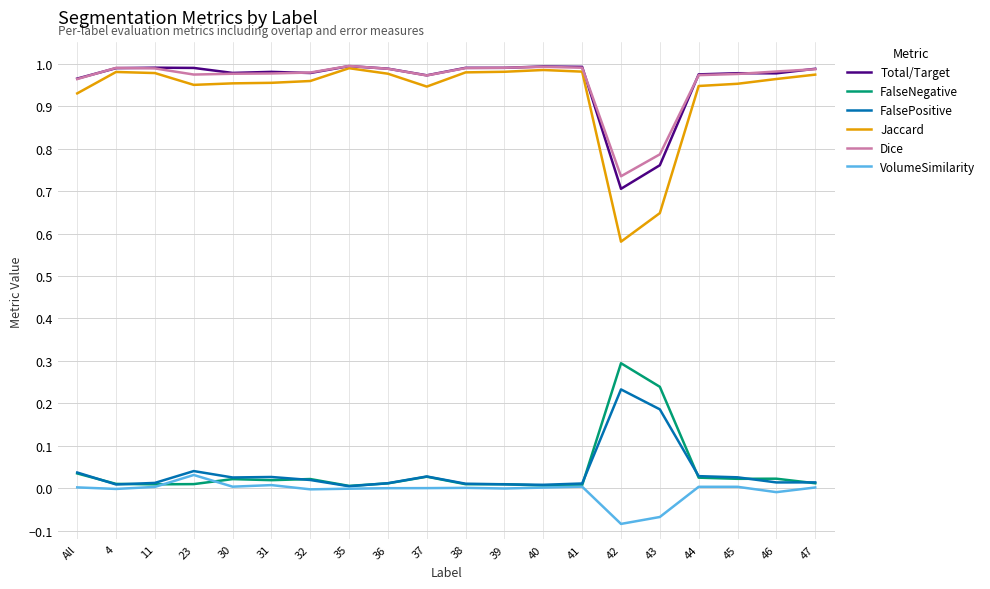

Which series has the largest range (max minus min)?

Jaccard